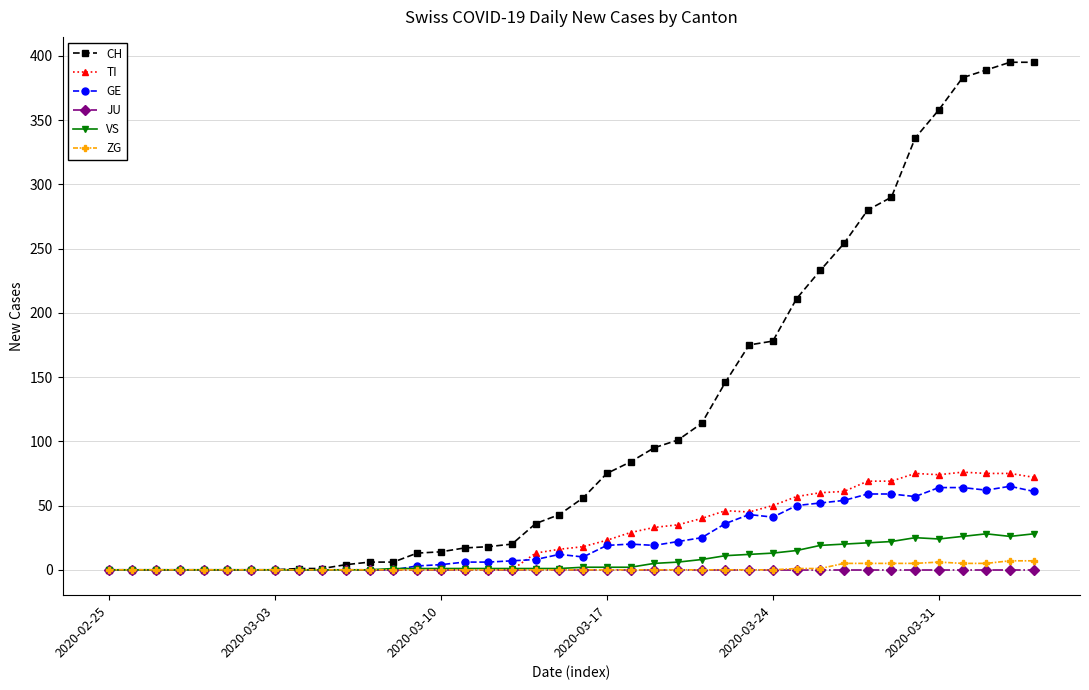

Which series has the largest range (max minus min)?

CH